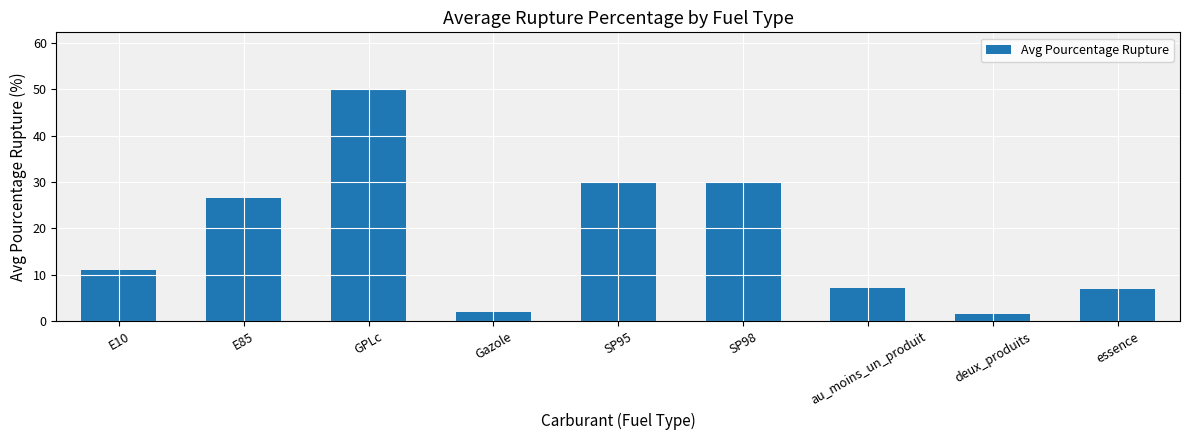

The chart shows a value of 20.4 at GPLc. True or false?

False